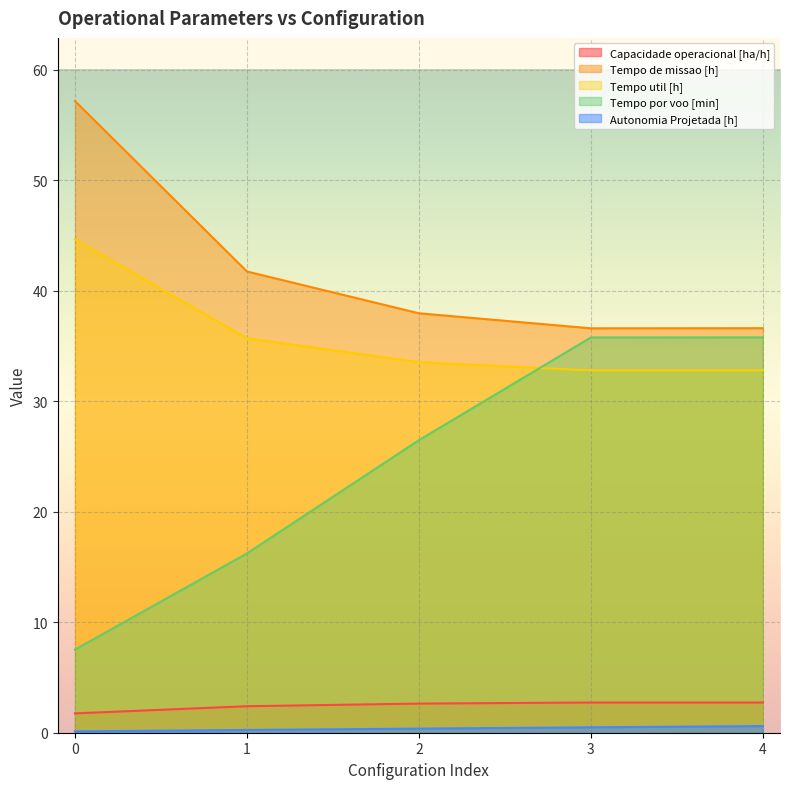

What is the sum of the Autonomia Projetada [h] values at 0 and 4?

0.7